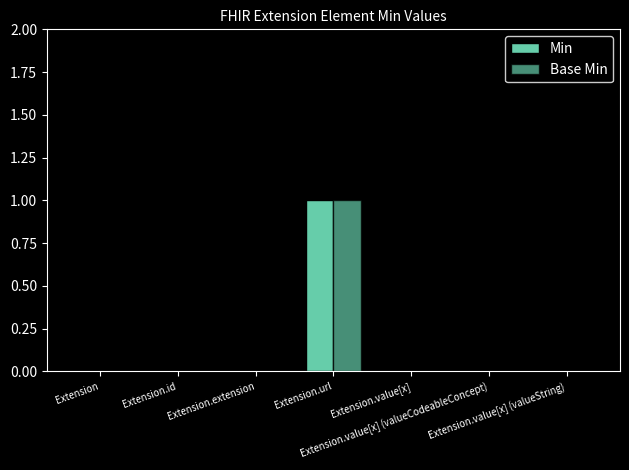

What is the sum of all Min values?

1